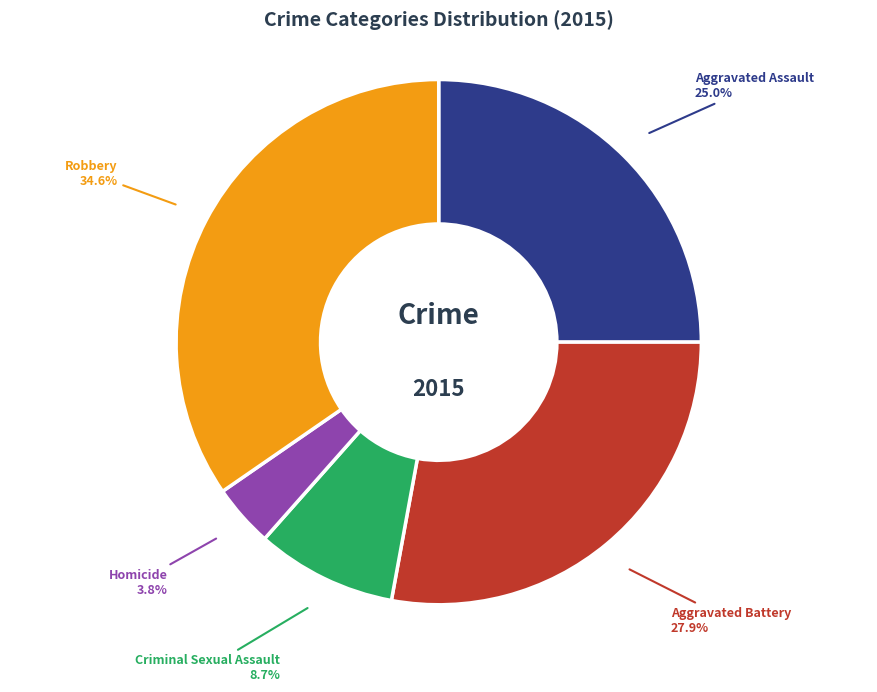

The Homicide slice represents 4% of the pie. True or false?

True